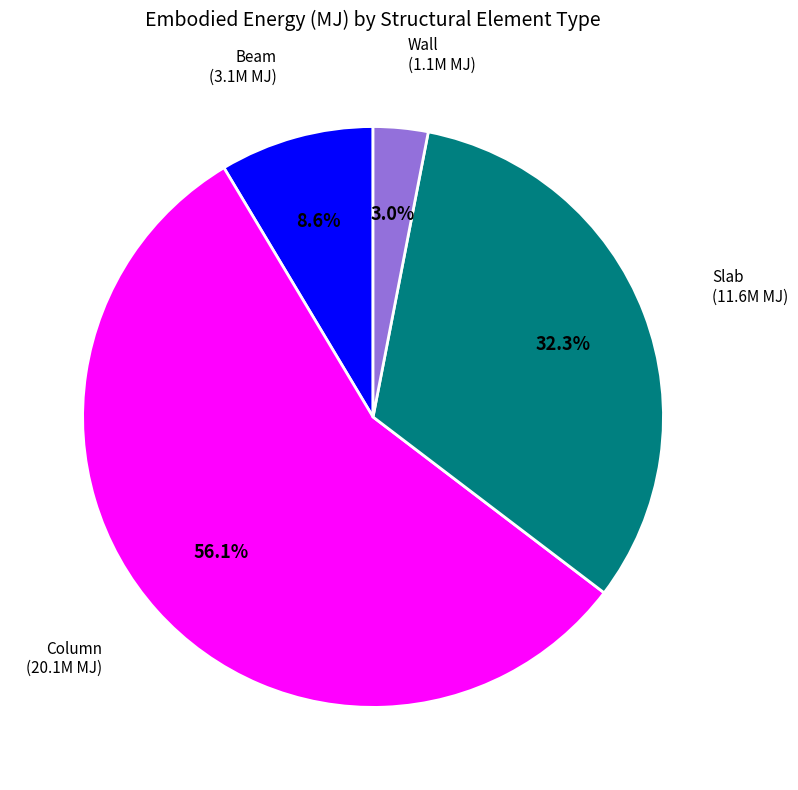

Between Wall and Column, which is larger?

Column